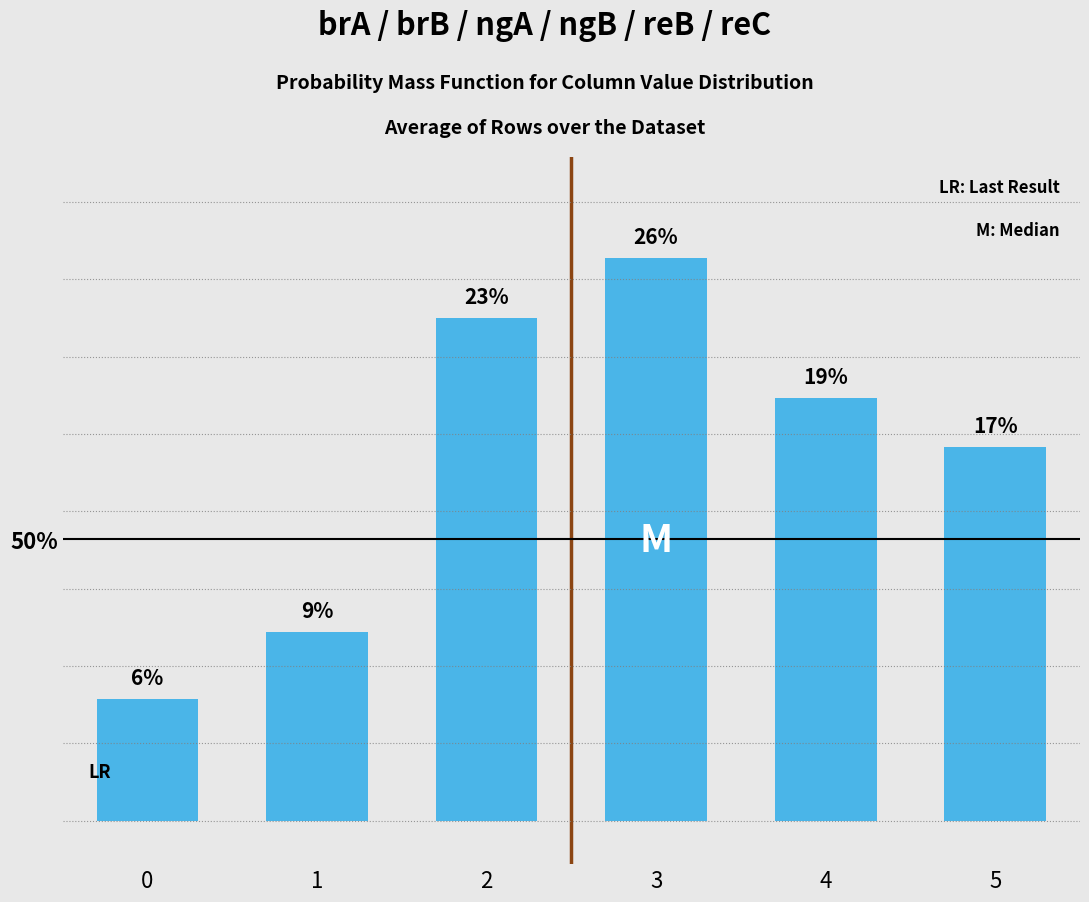

What is the minimum value shown in the chart?

0.1